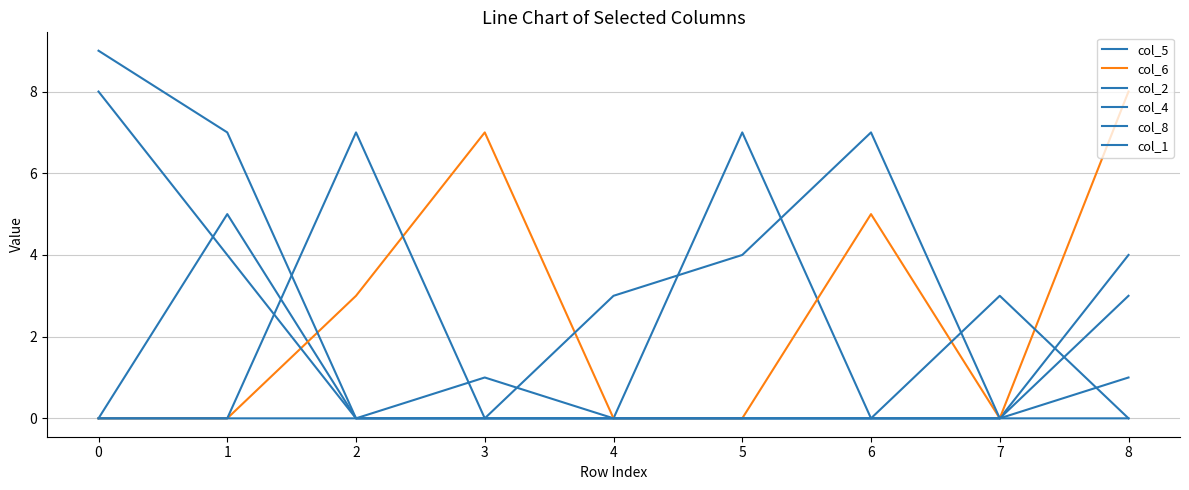

Reading left to right, extract all data points from this chart.

col_5: 0	5	0	1	0	7	0	0	4
col_6: 0	0	3	7	0	0	5	0	8
col_2: 8	4	0	0	0	0	0	0	1
col_4: 0	0	0	0	3	4	7	0	0
col_8: 9	7	0	0	0	0	0	0	3
col_1: 0	0	7	0	0	0	0	3	0